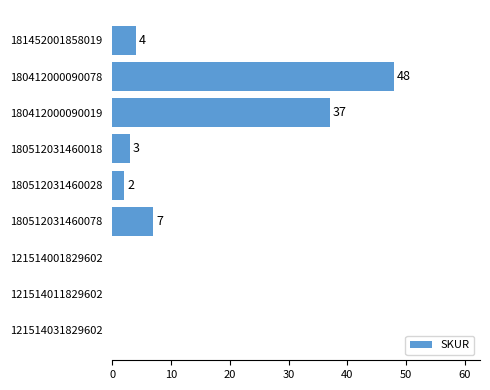

Which label corresponds to the largest value in the chart?

180412000090078